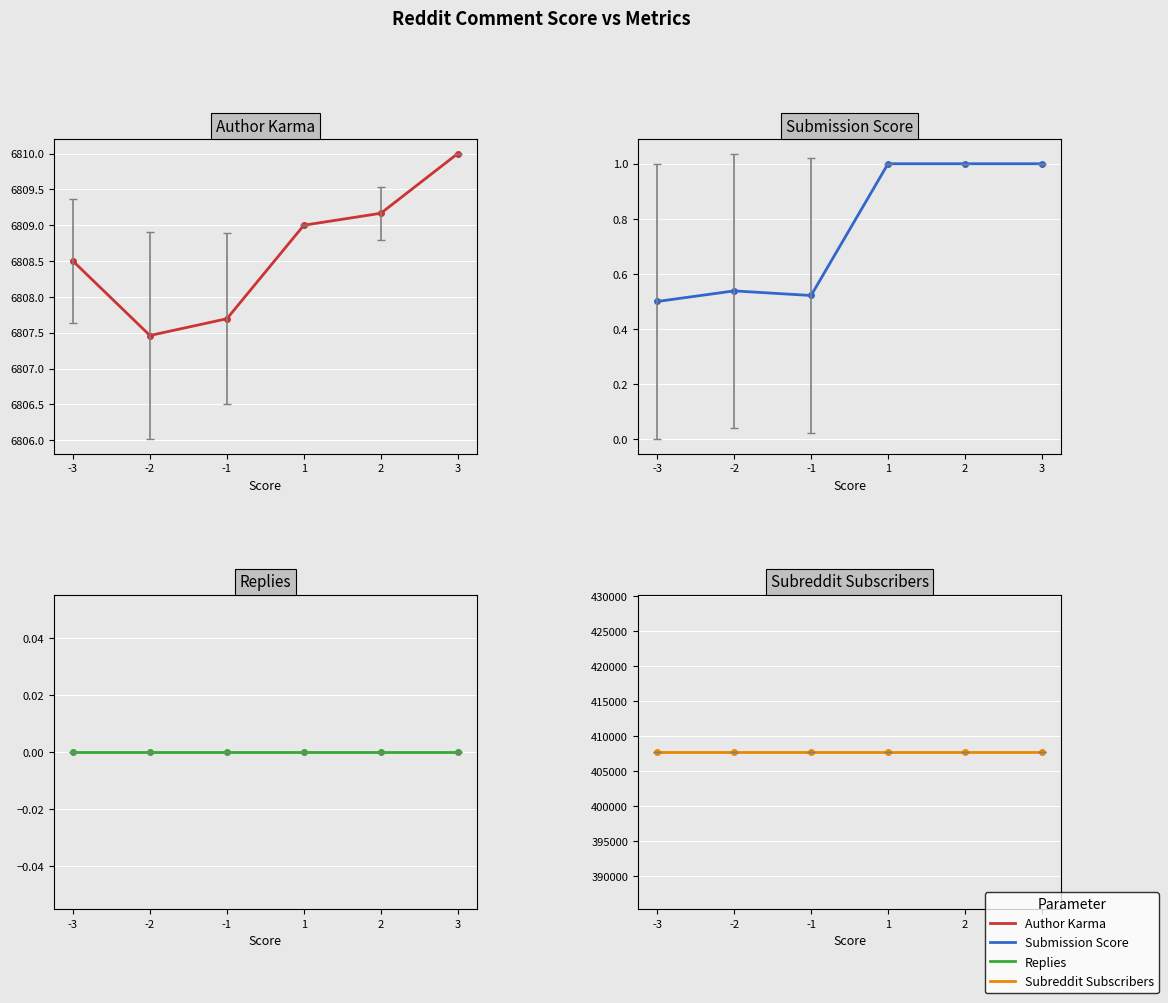

Which series has the largest total across all categories?

Subreddit Subscribers